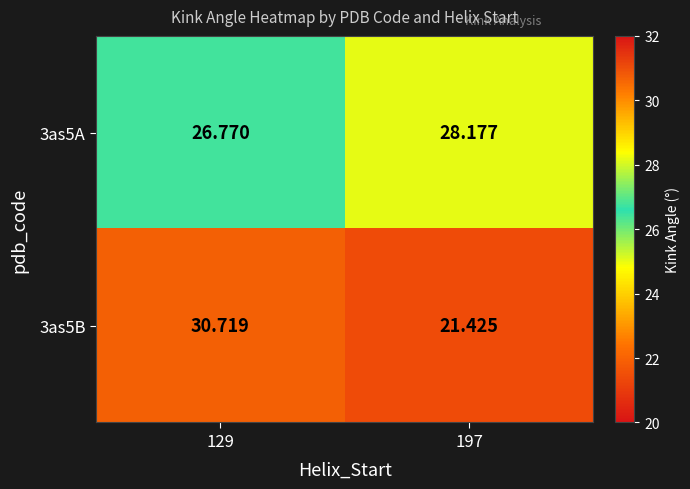

At 129, list the series in order from largest to smallest.

3as5B, 3as5A